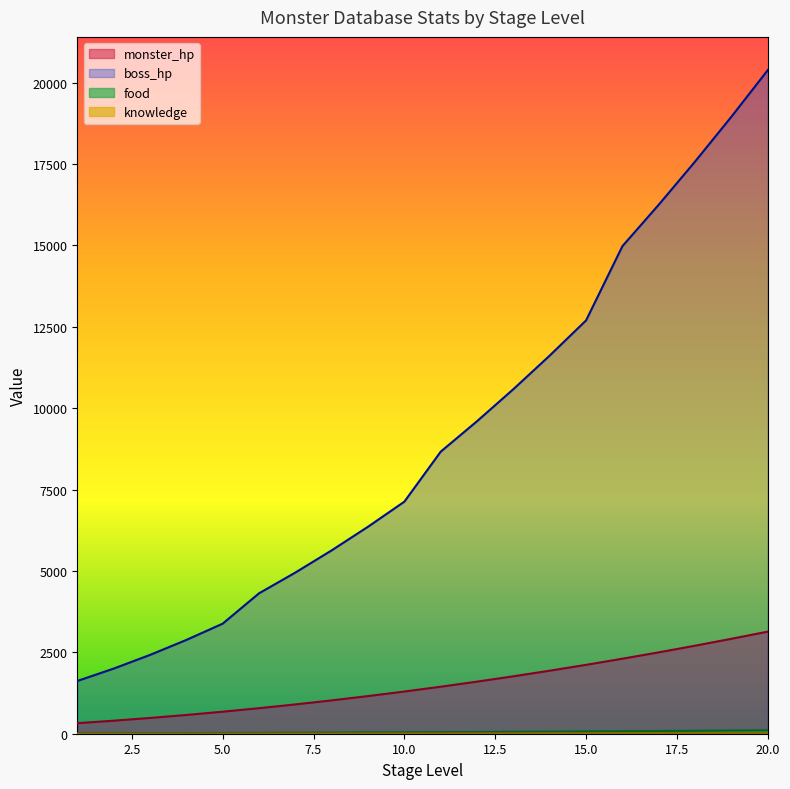

Reading right to left, list all the values displayed in this chart.

monster_hp: 3136	2916	2704	2500	2304	2116	1936	1764	1600	1444	1296	1156	1024	900	784	676	576	484	400	324
boss_hp: 20384	18954	17576	16250	14976	12696	11616	10584	9600	8664	7128	6358	5632	4950	4312	3380	2880	2420	2000	1620
food: 105	97	90	83	77	71	65	59	53	48	43	39	34	30	26	23	19	16	13	11
knowledge: 21	19	18	17	15	14	13	12	11	10	9	8	7	6	5	5	4	3	3	2